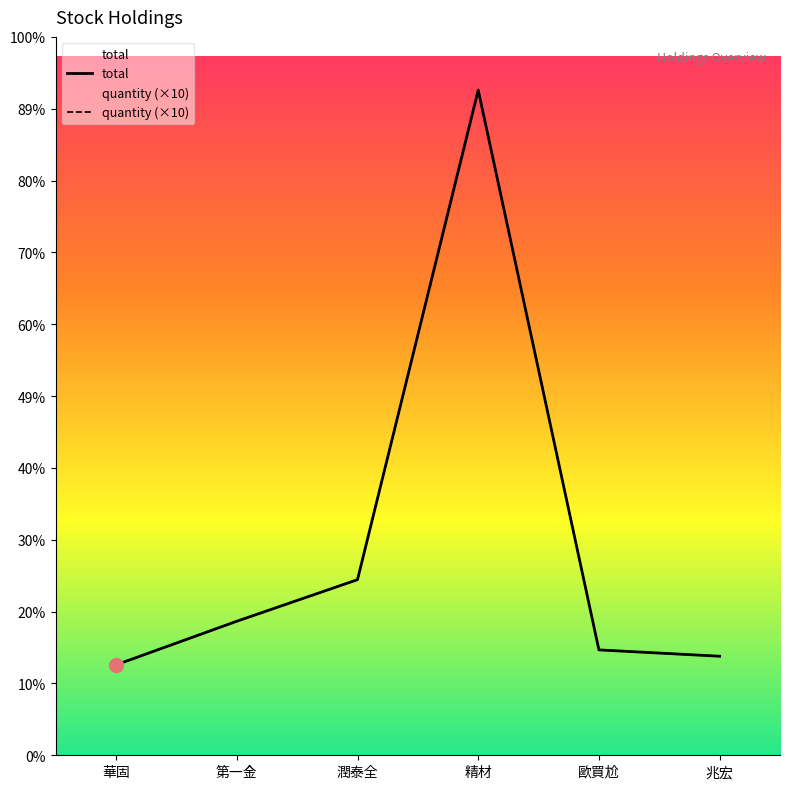

How many distinct data groups are displayed?

2